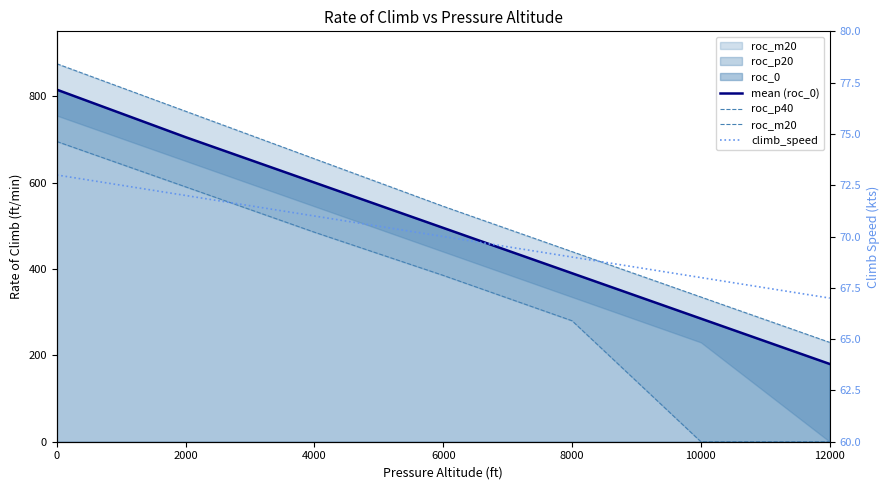

Does the chart have visible grid lines?

No